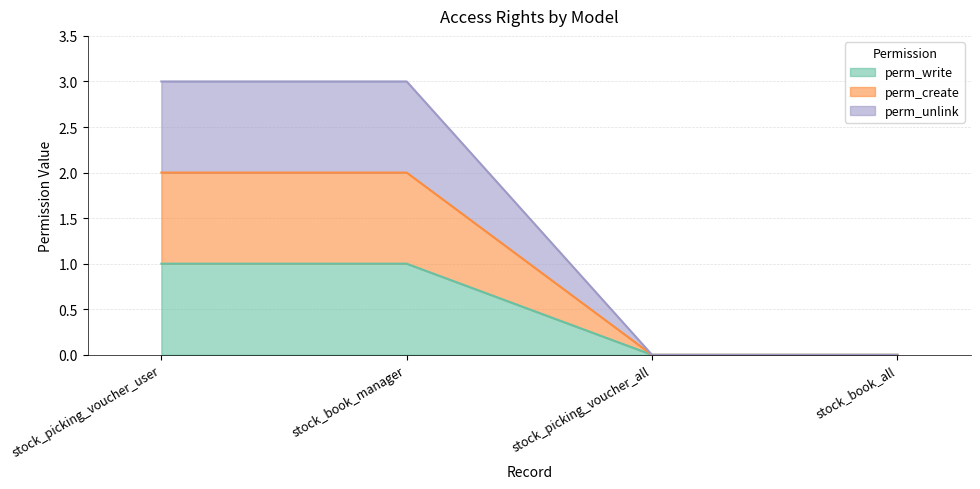

Reading right to left, extract all data points from this chart.

perm_write: 0	0	1	1
perm_create: 0	0	2	2
perm_unlink: 0	0	3	3